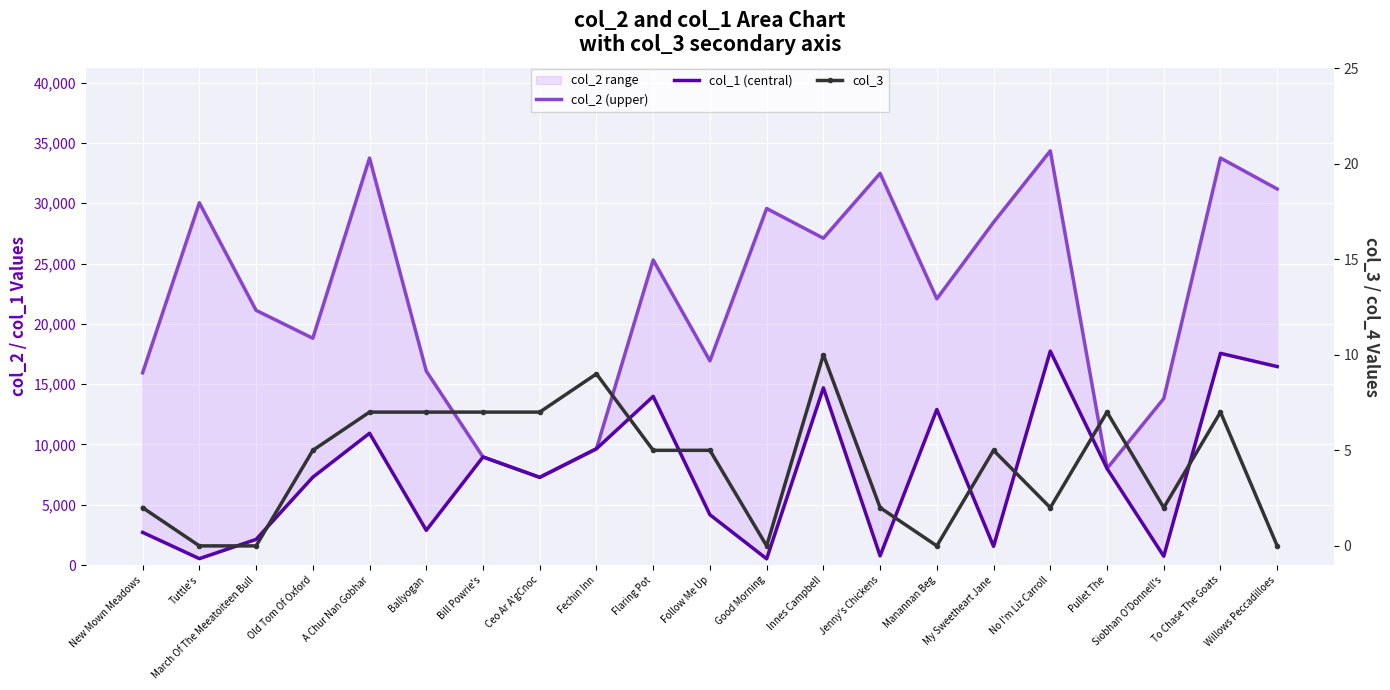

The col_2 (upper) series shows 8003 at Pullet The. True or false?

True